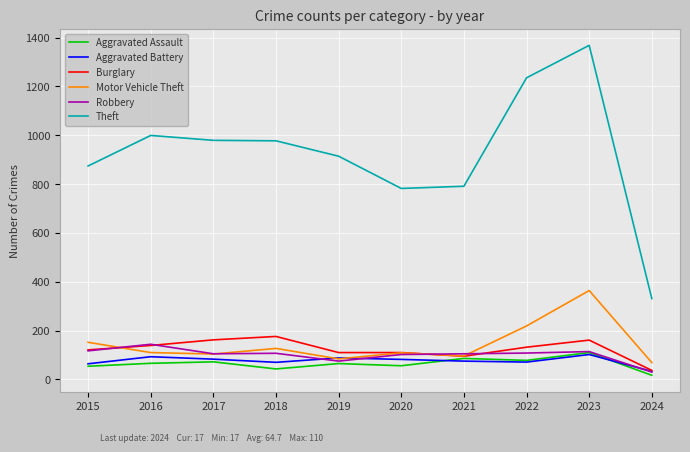

At how many categories does at least one series exceed 382?

9